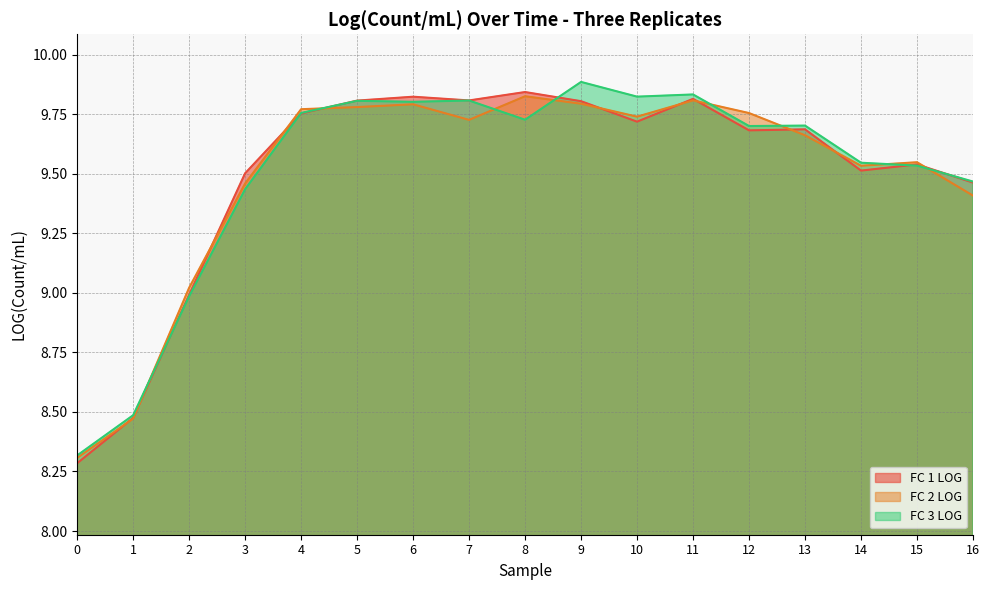

What is the value of the FC 1 LOG point at the 9th from the left?

9.8